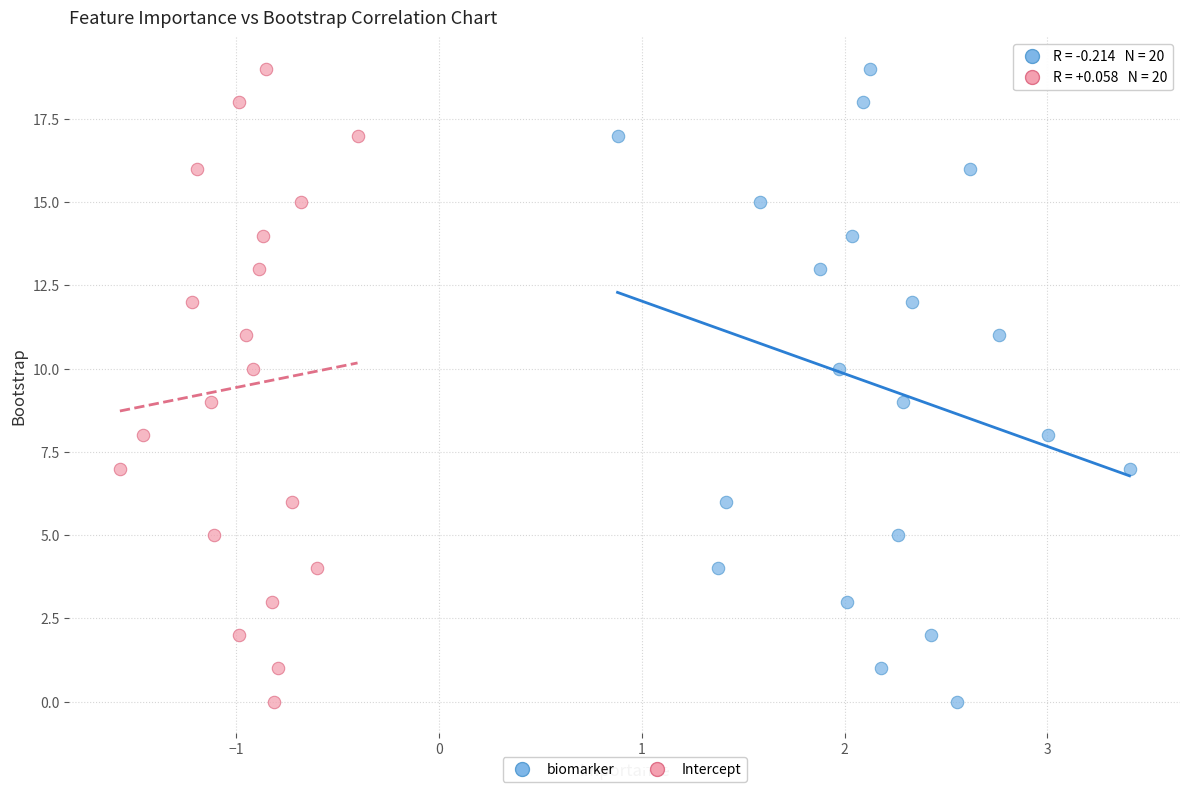

What are all the series names shown in the legend?

biomarker, Intercept